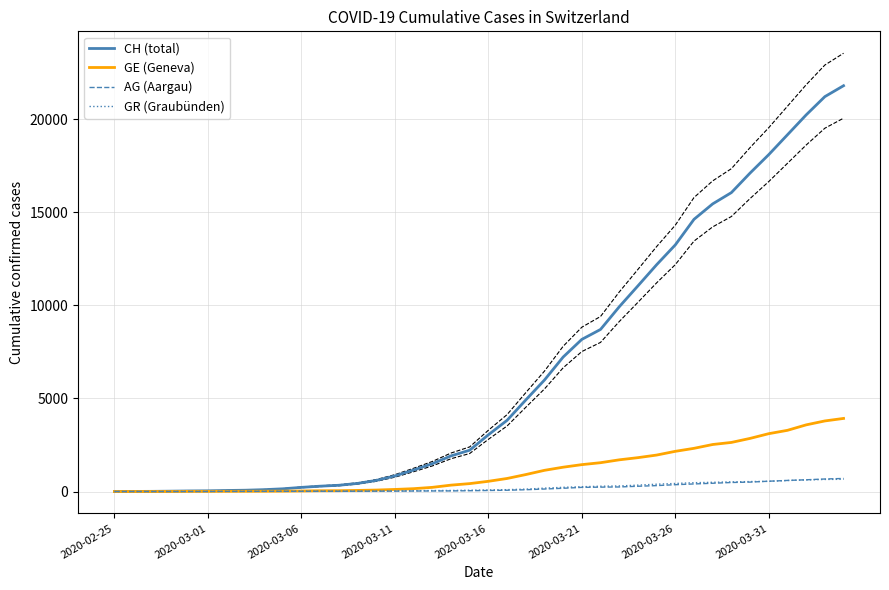

What is the spread (max minus min) of values at 2020-03-06?

8